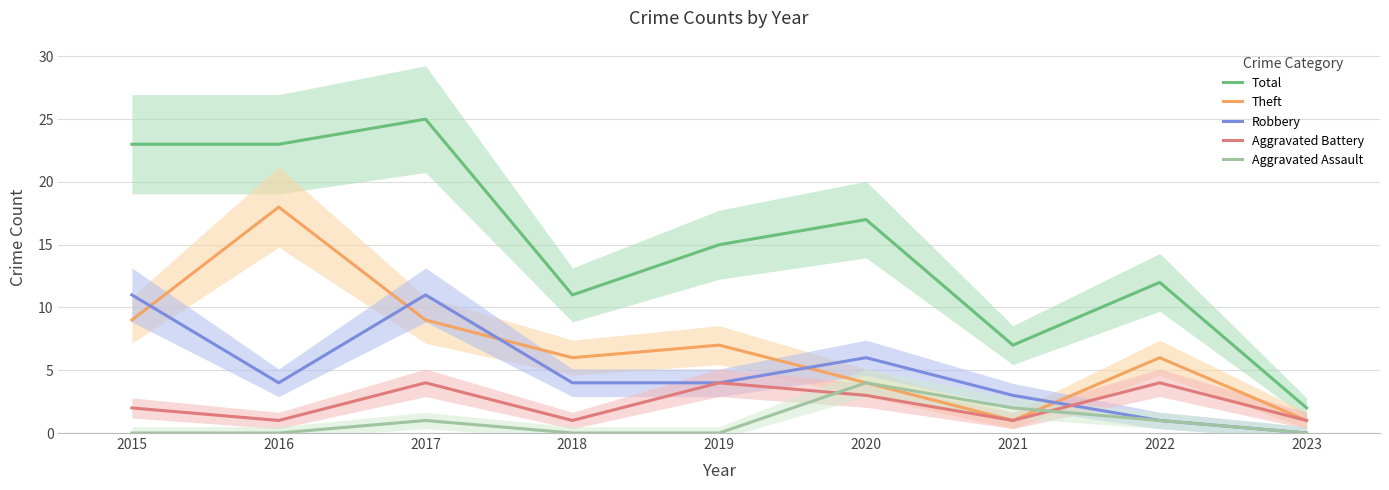

At which label does Total first exceed 15?

2015